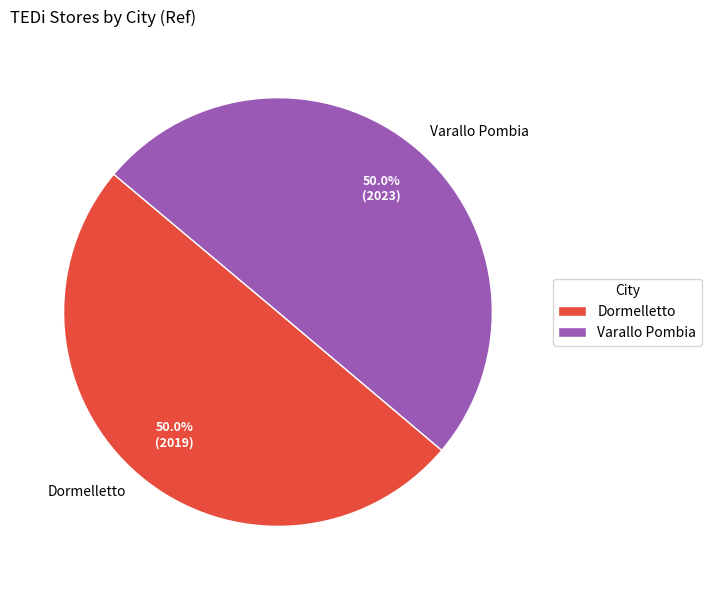

Do Varallo Pombia and Dormelletto together represent more than half of the pie?

Yes